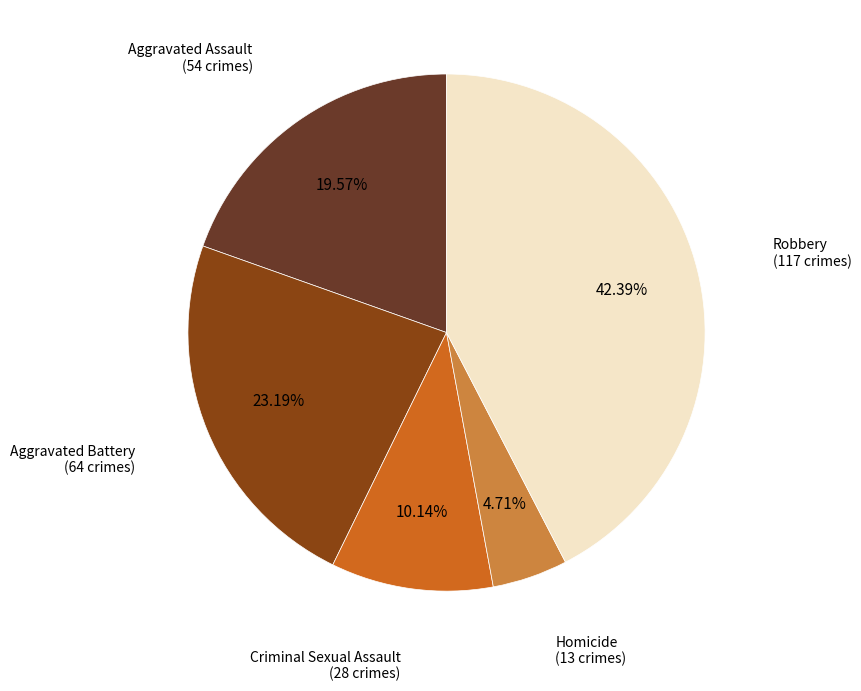

Is there a majority slice in this chart?

No